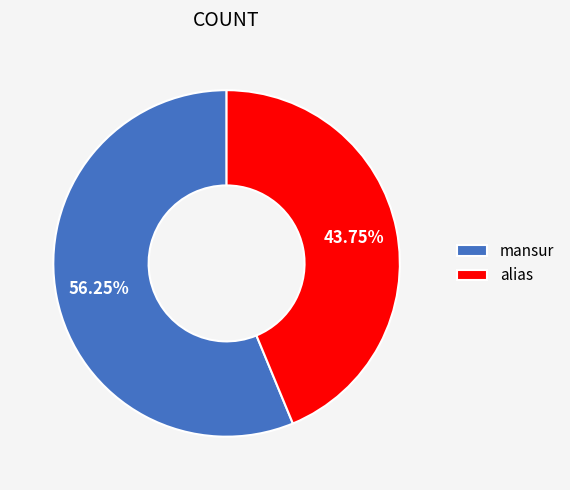

How many segments does this pie chart have?

2